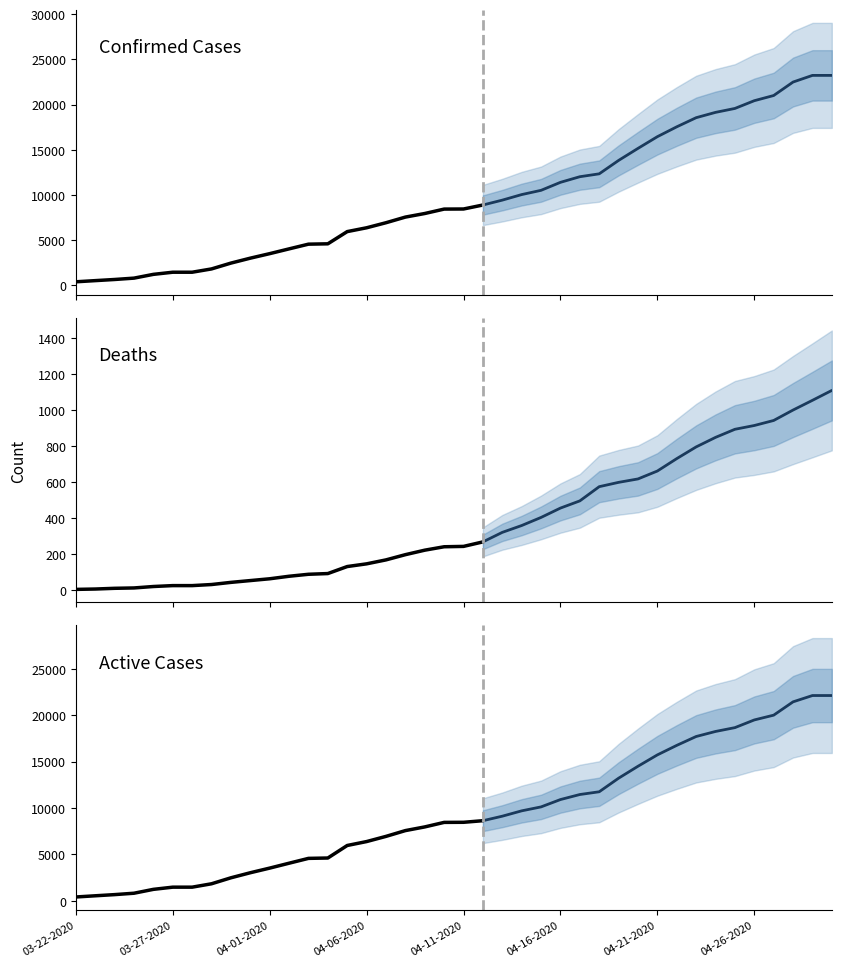

True or false: Confirmed and Active intersect in this chart.

False